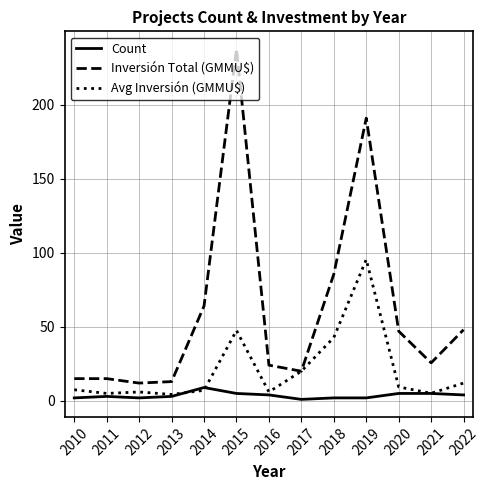

Where is Avg Inversión (GMMU$) nearest to the value 49?

2015